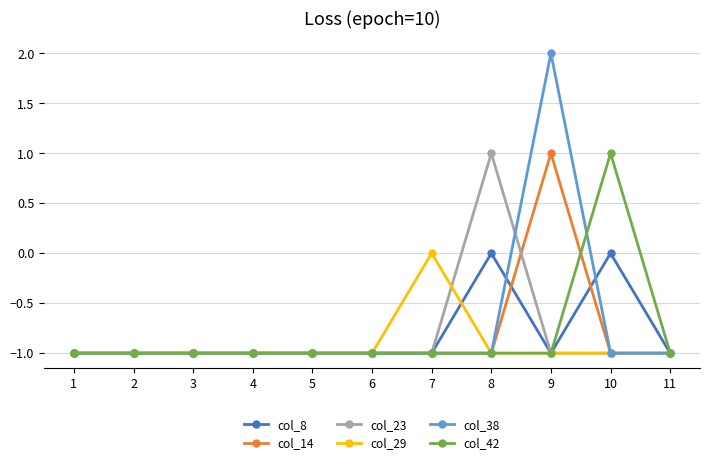

Which series has the largest range (max minus min)?

col_38